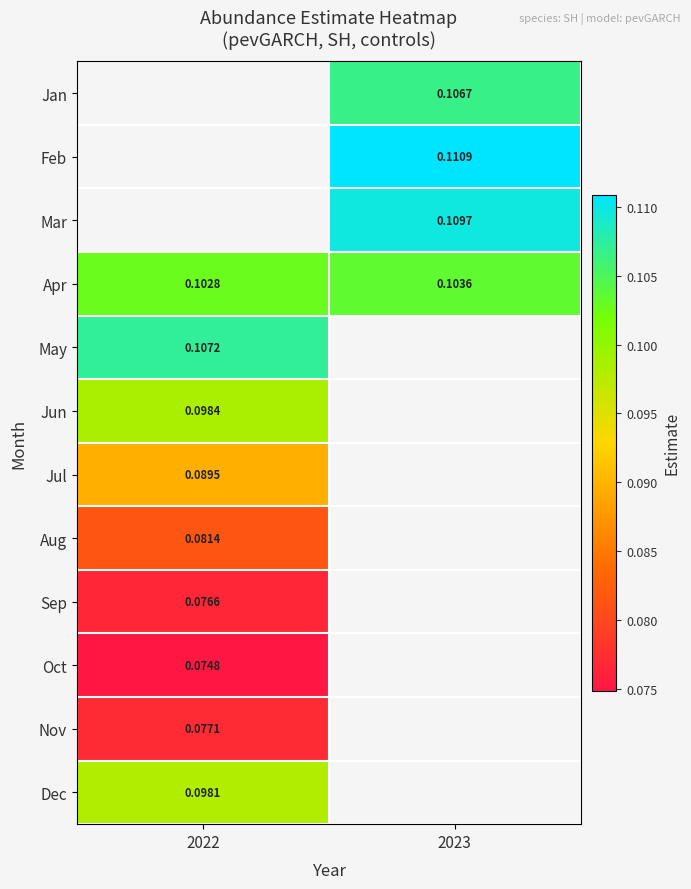

What is the minimum value for Jun?

0.1